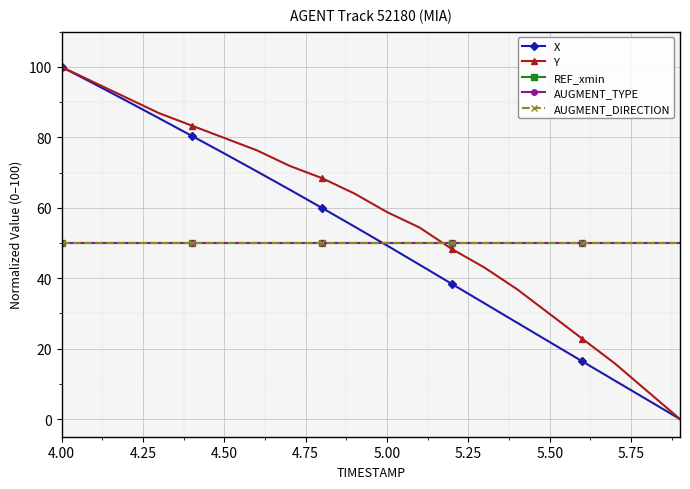

Reading right to left, what are all the values shown in this chart?

X: 0.0	5.5	10.9	16.4	21.9	27.3	32.8	38.3	43.8	49.3	54.7	60.0	65.2	70.3	75.4	80.4	85.4	90.3	95.2	100.0
Y: 0.0	7.9	15.8	22.8	29.8	36.8	43.0	48.2	54.4	58.8	64.0	68.4	71.9	76.3	79.8	83.3	86.8	91.2	95.6	100.0
REF_xmin: 50.0	50.0	50.0	50.0	50.0	50.0	50.0	50.0	50.0	50.0	50.0	50.0	50.0	50.0	50.0	50.0	50.0	50.0	50.0	50.0
AUGMENT_TYPE: 50.0	50.0	50.0	50.0	50.0	50.0	50.0	50.0	50.0	50.0	50.0	50.0	50.0	50.0	50.0	50.0	50.0	50.0	50.0	50.0
AUGMENT_DIRECTION: 50.0	50.0	50.0	50.0	50.0	50.0	50.0	50.0	50.0	50.0	50.0	50.0	50.0	50.0	50.0	50.0	50.0	50.0	50.0	50.0